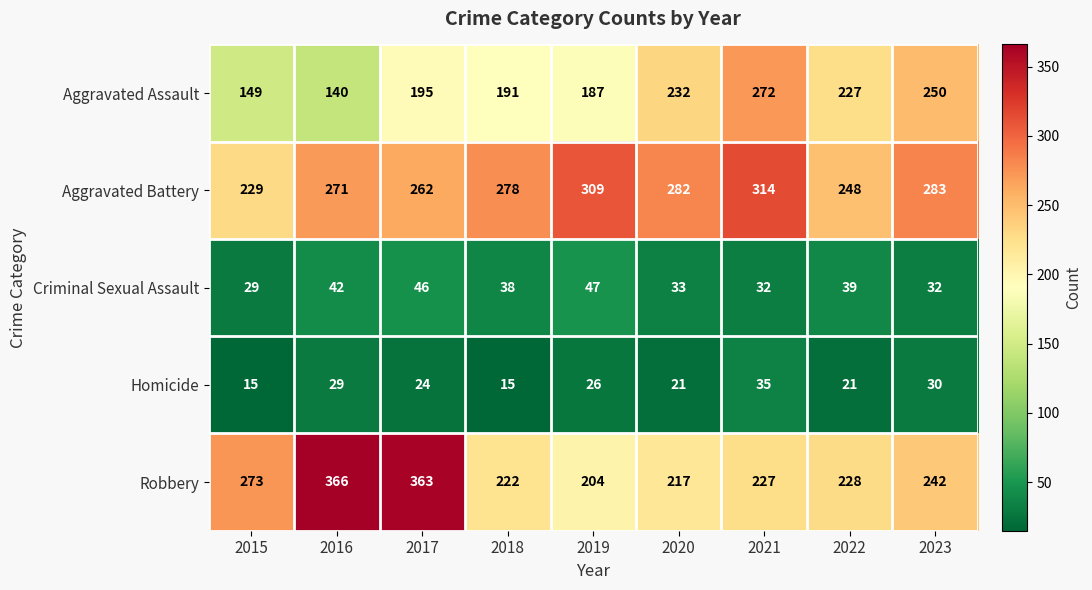

True or false: Homicide has a value of 9 at 2017.

False